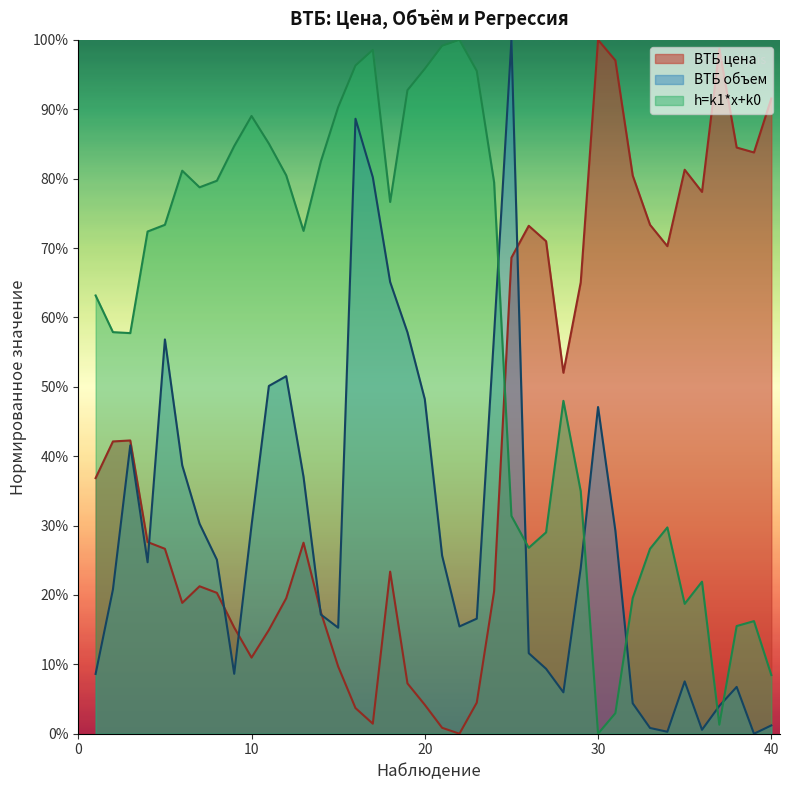

What is the difference between the ВТБ цена values at 35 and 9?

0.7